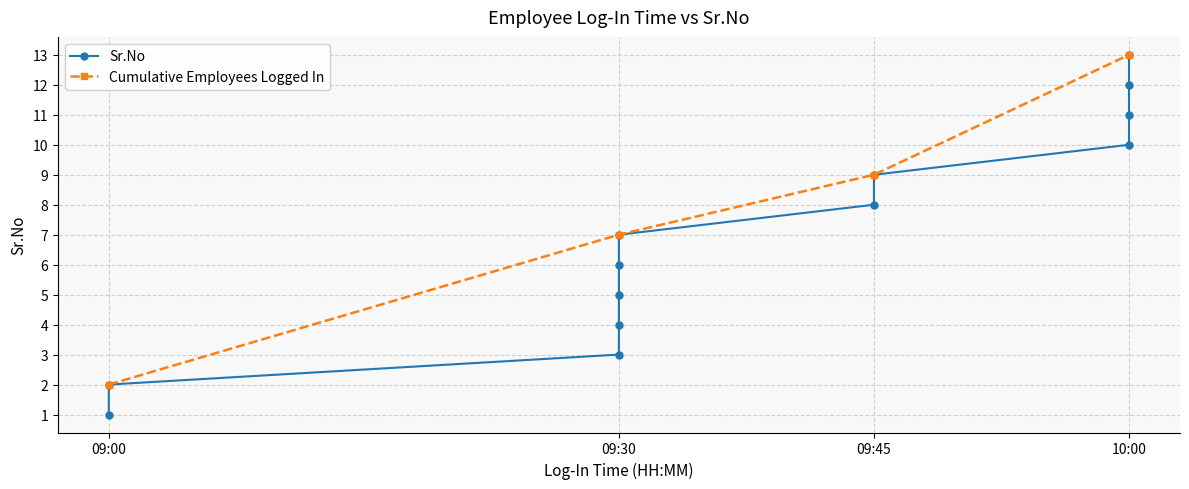

What is the difference between the second highest and minimum values?

11